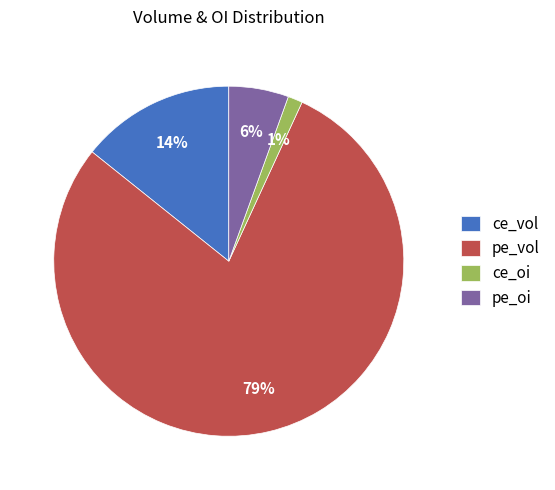

How many slices are in this pie chart?

4